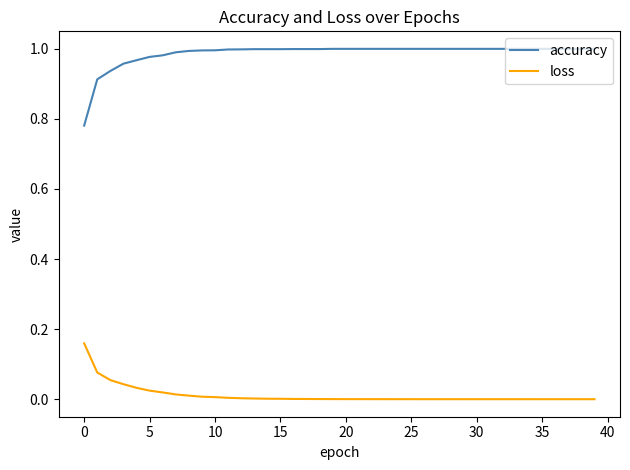

At how many categories does at least one series exceed 0?

40